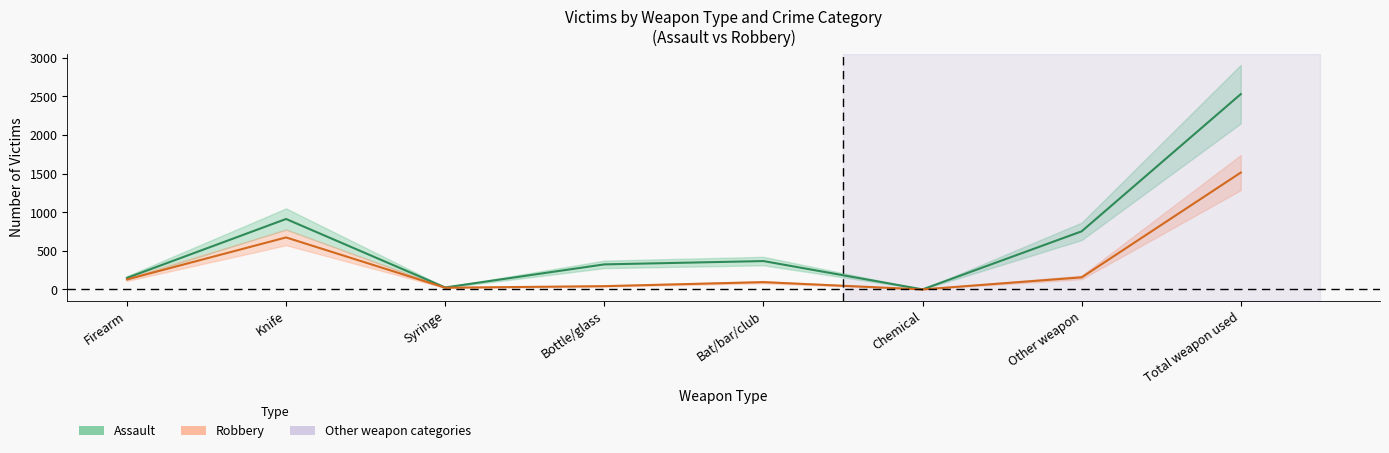

Read the Robbery value at Other weapon.

156